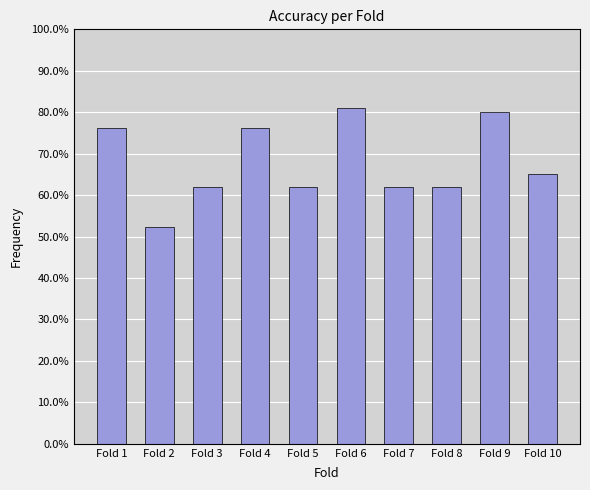

Reading left to right, what are all the values shown in this chart?

0.8	0.5	0.6	0.8	0.6	0.8	0.6	0.6	0.8	0.7